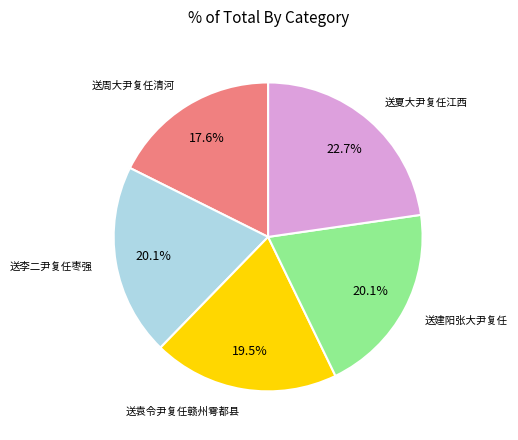

Does any single category account for the majority?

No